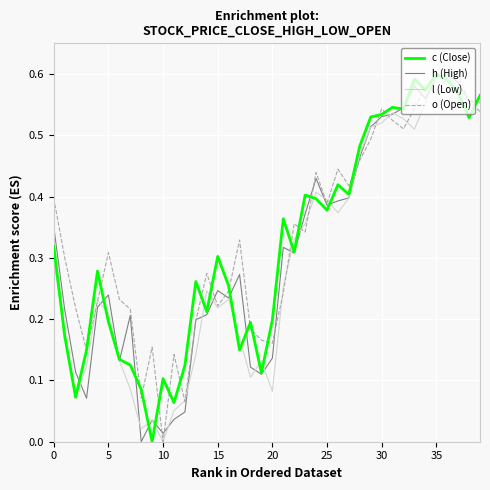

Which label corresponds to the smallest value in the chart?

9